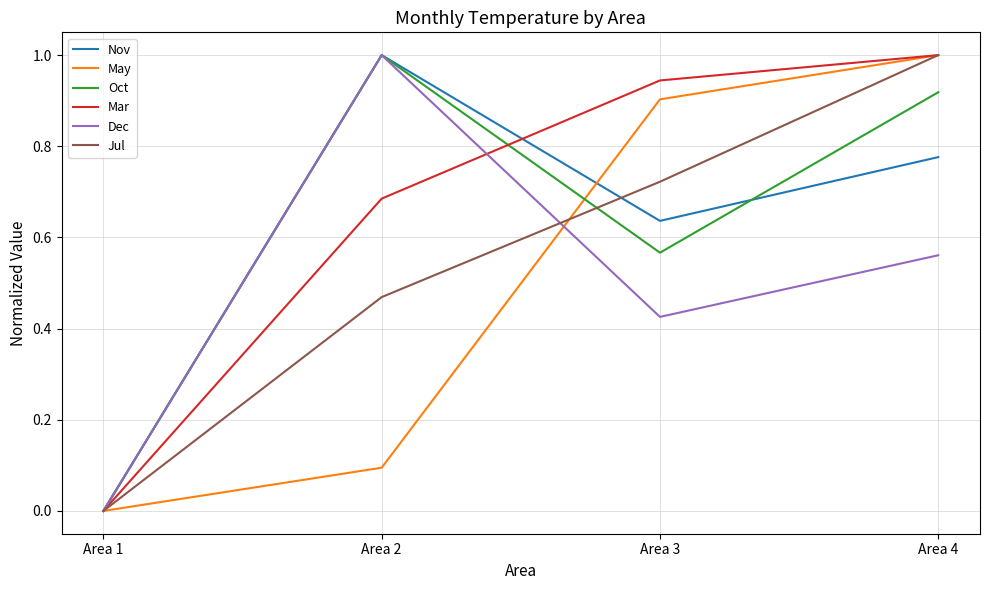

What is the total value across all series at Area 2?

4.2